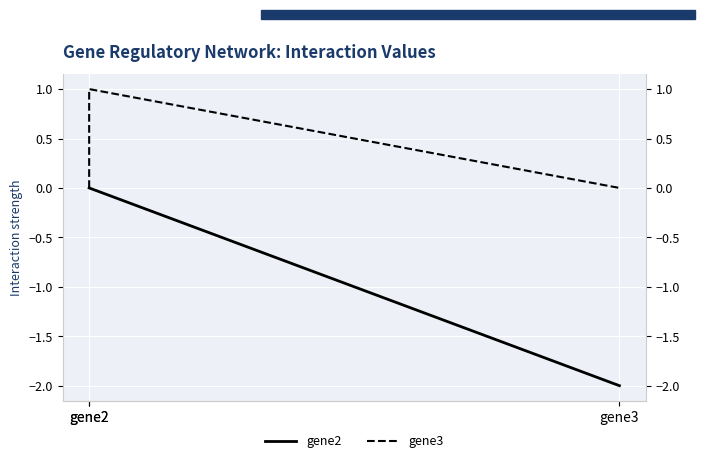

Reading left to right, transcribe all the data shown in this chart.

gene2: 0	0	-2
gene3: 0	1	0